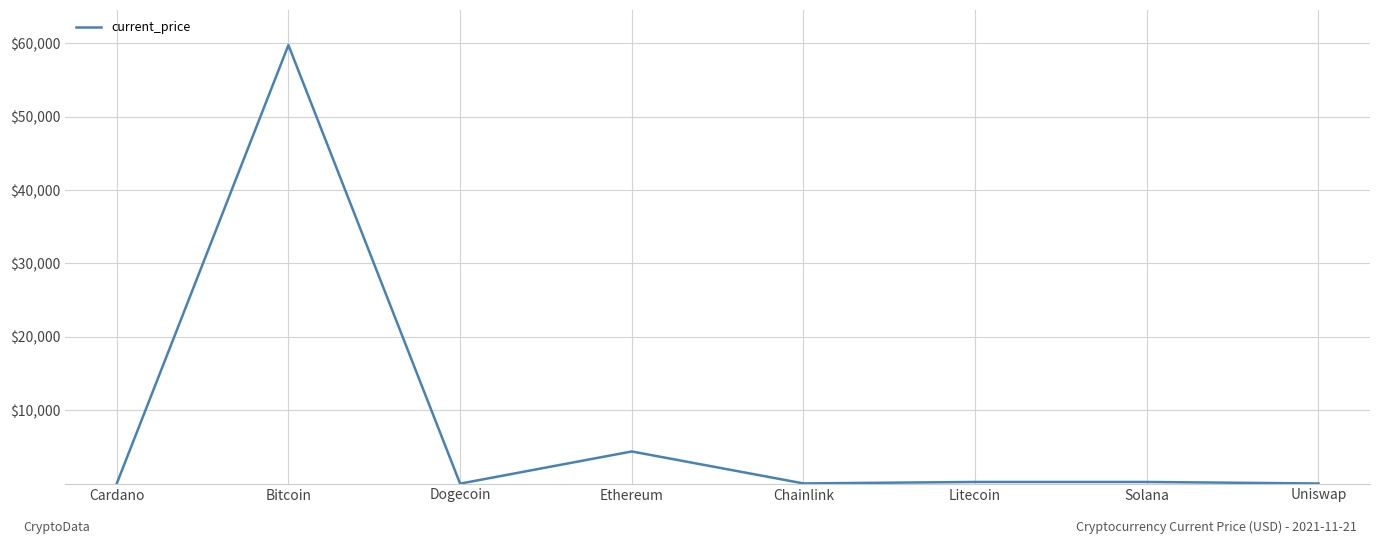

Does the chart display data point markers on the line(s)?

No